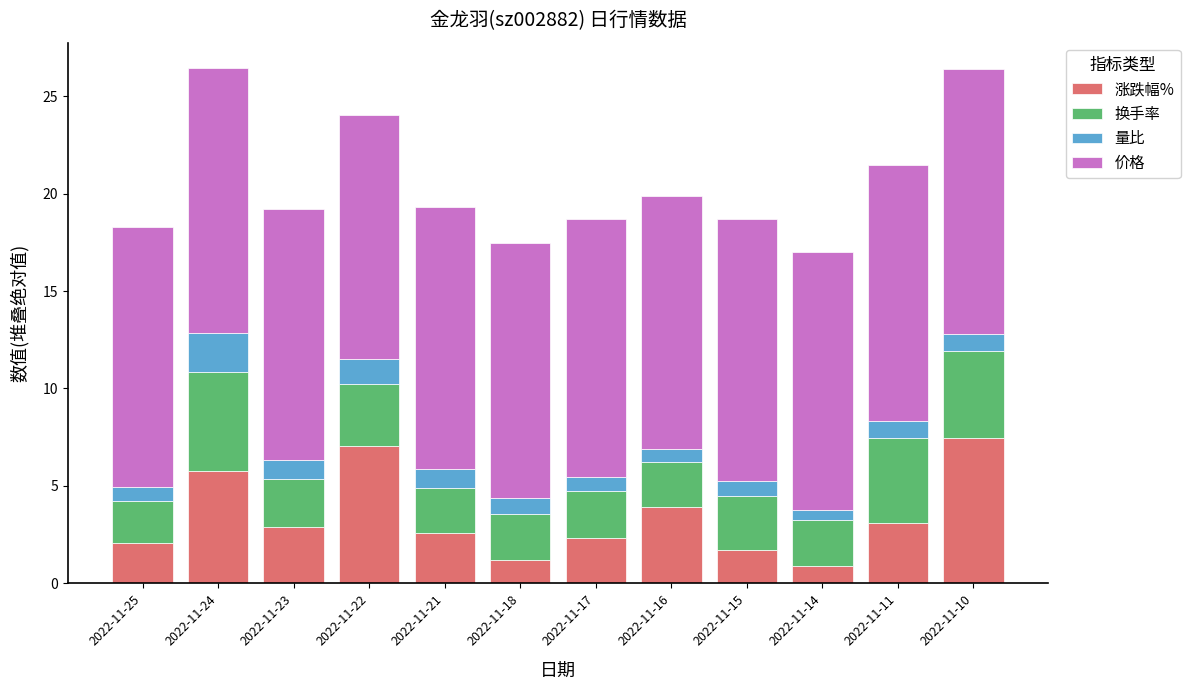

What is the difference between the 涨跌幅% values at 2022-11-17 and 2022-11-15?

0.6